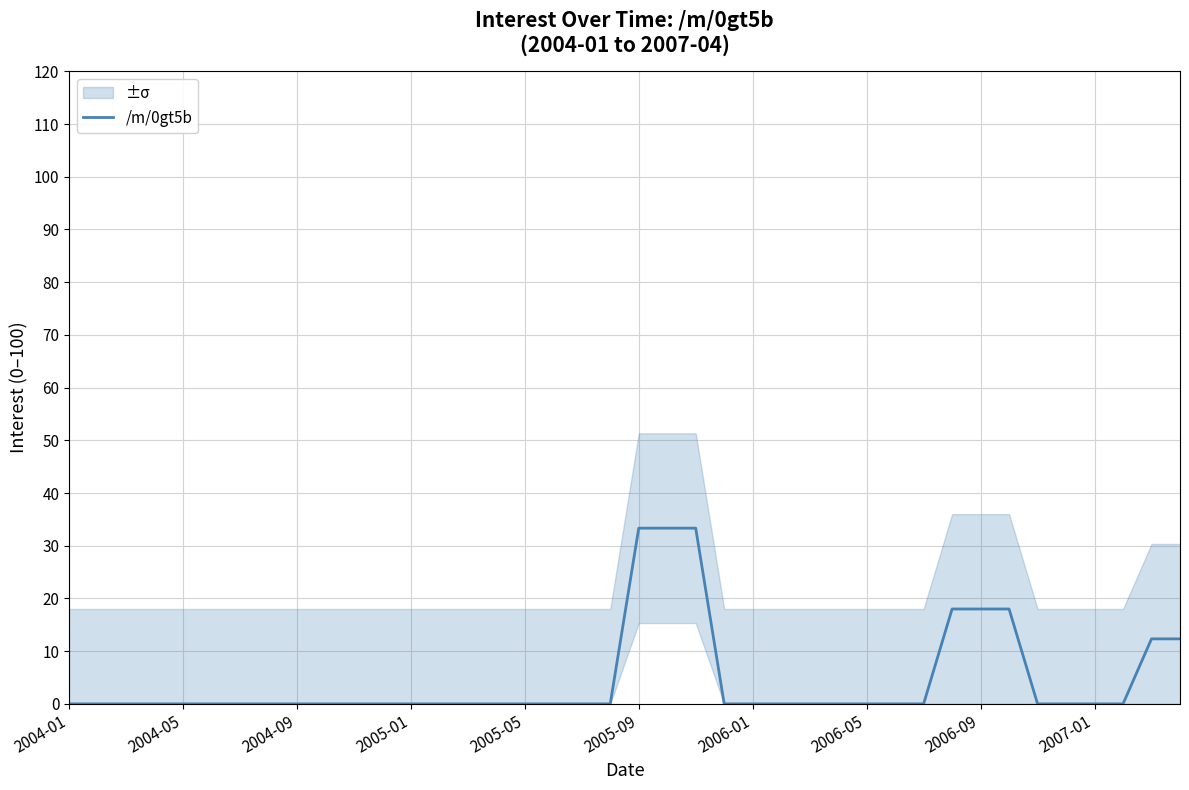

The value of /m/0gt5b at 2006-05 is 0.0. True or false?

True